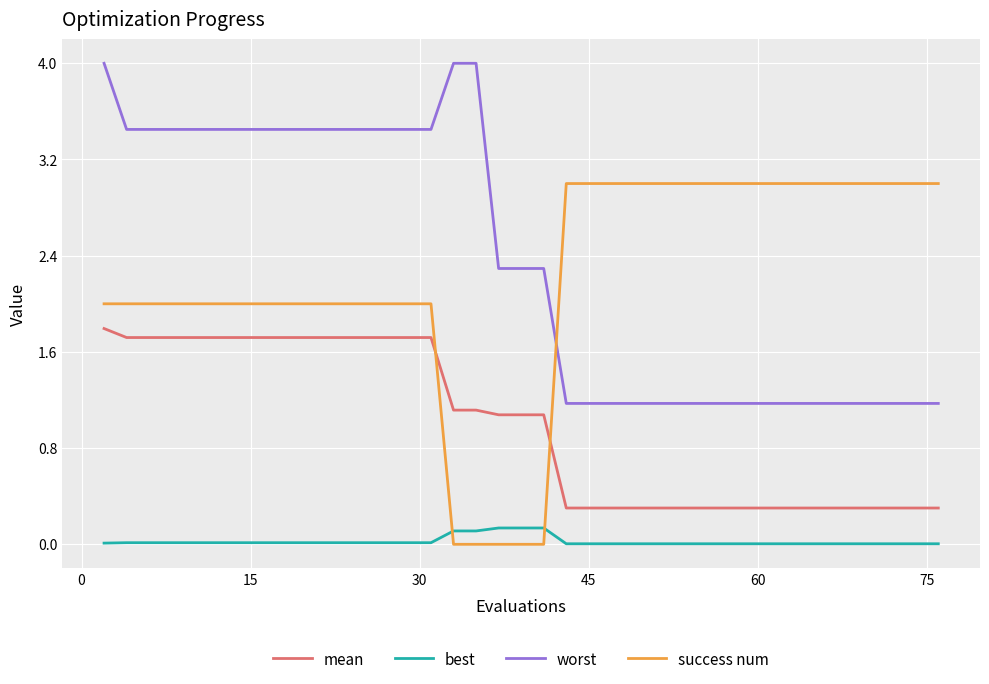

True or false: best and worst intersect in this chart.

False